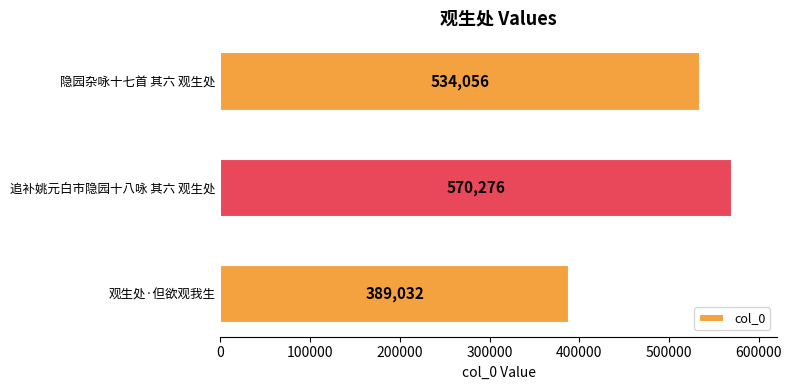

What is the ratio of the value at 观生处·但欲观我生 to the value at 追补姚元白市隐园十八咏 其六 观生处?

0.7